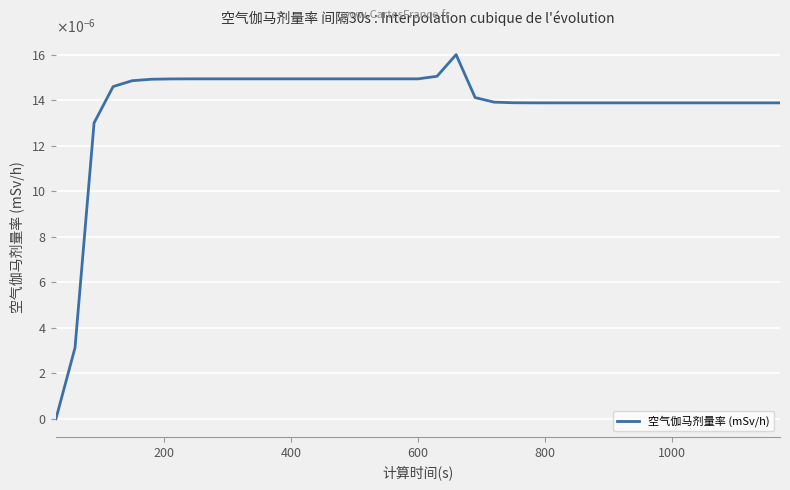

How many values are between 0 and 1?

39